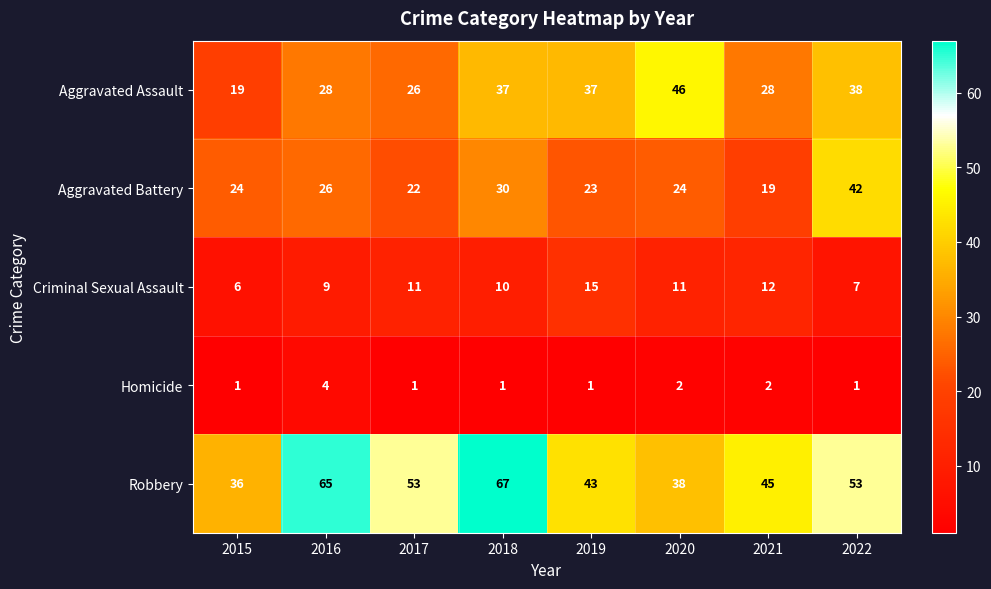

Rank the series by their maximum value, from lowest to highest.

Homicide, Criminal Sexual Assault, Aggravated Battery, Aggravated Assault, Robbery